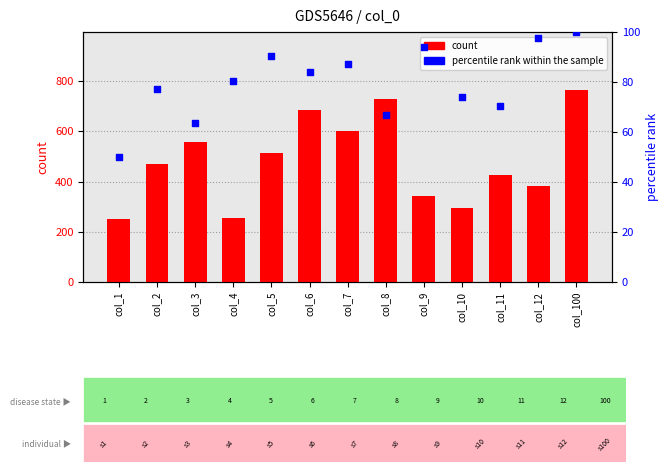

At which category is the sum across all series the highest?

col_100